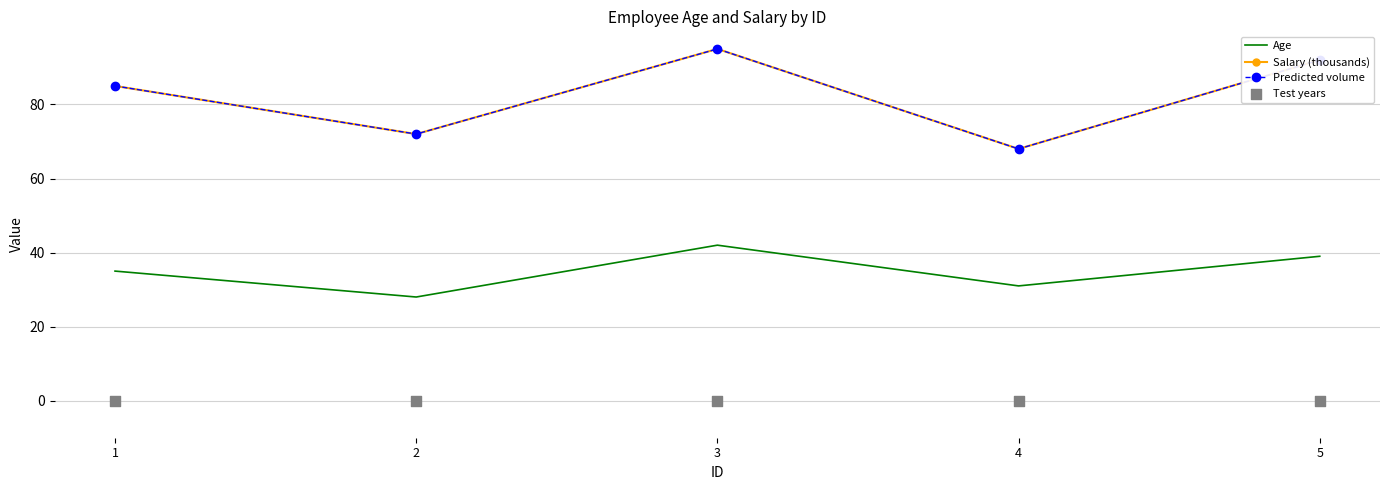

Which series reaches the minimum Y coordinate?

Test years